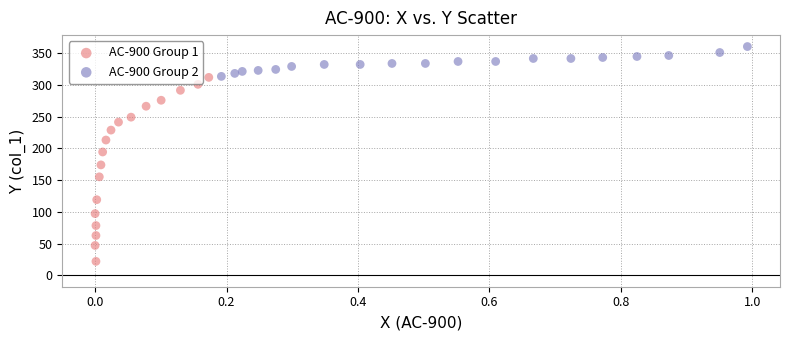

What are all the series names shown in the legend?

AC-900 Group 1, AC-900 Group 2